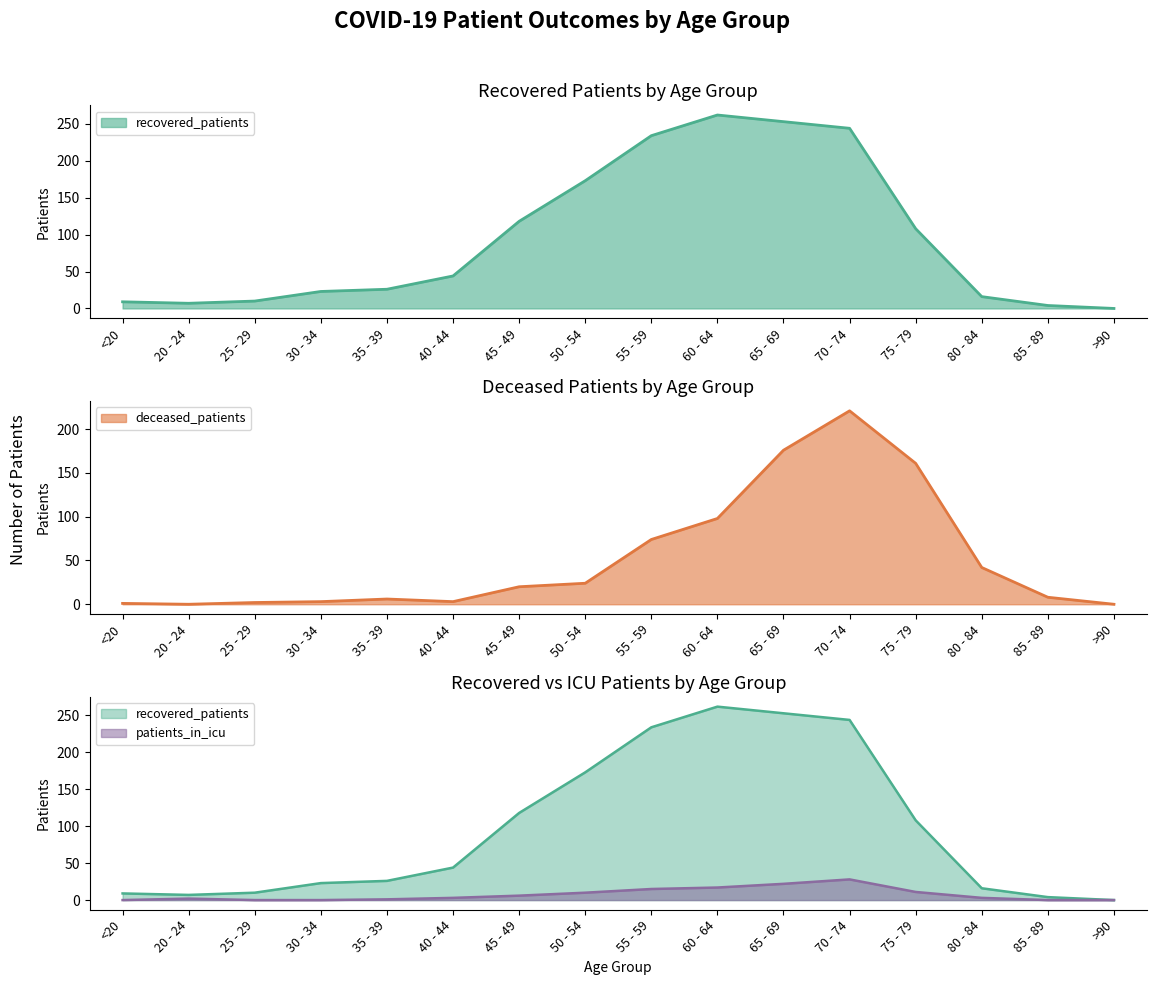

Between 35 - 39 and 40 - 44, which series saw the biggest shift?

recovered_patients